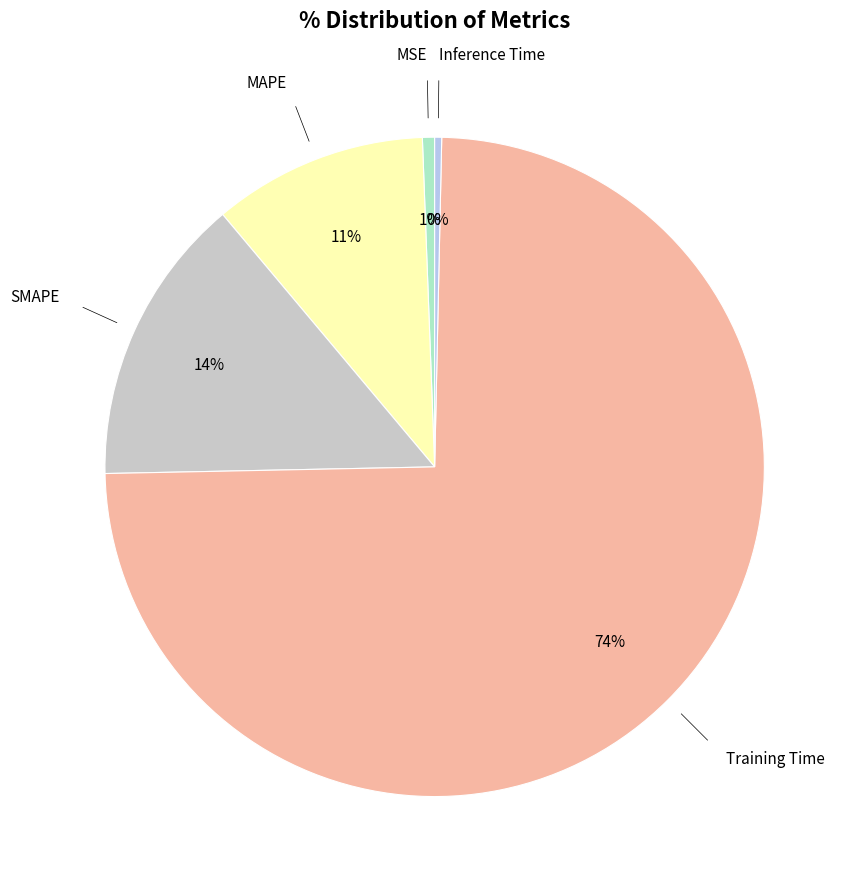

To the nearest percent, what is the difference between the largest and smallest slice percentages?

74%